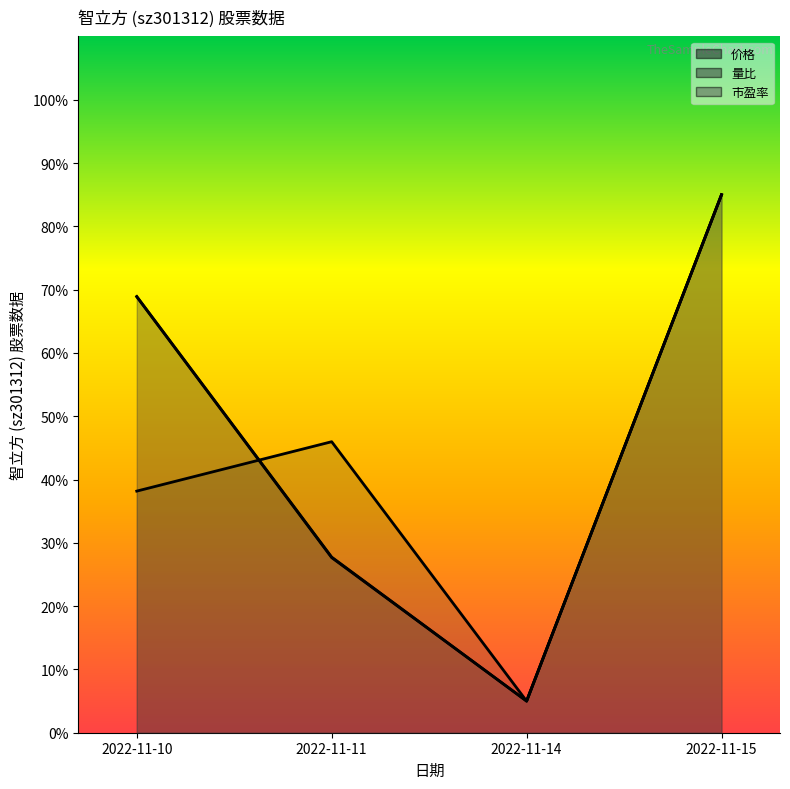

What is the value of the 量比 point at the 4th from the left?

85.0